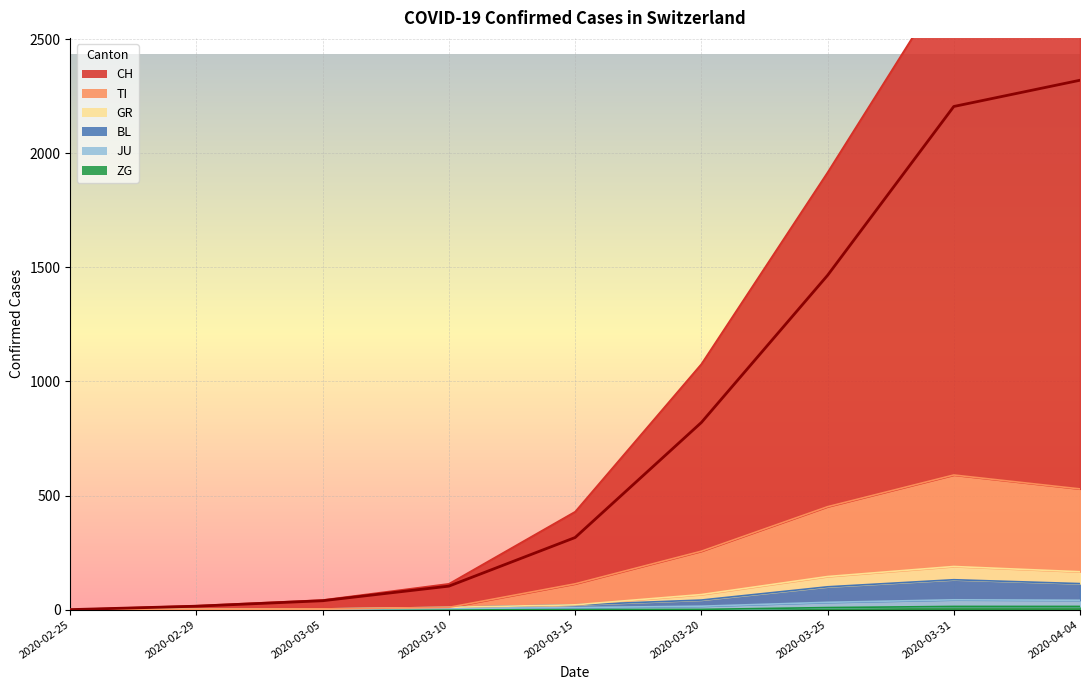

Count the number of data series in this chart.

6